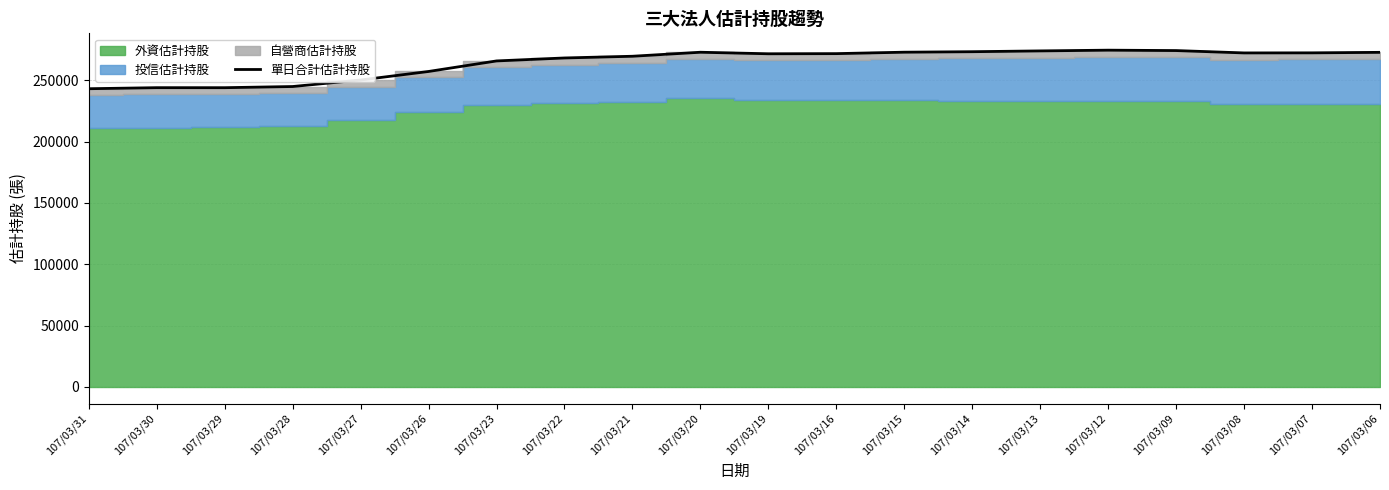

What is the highest value of the 單日合計估計持股 series?

274645